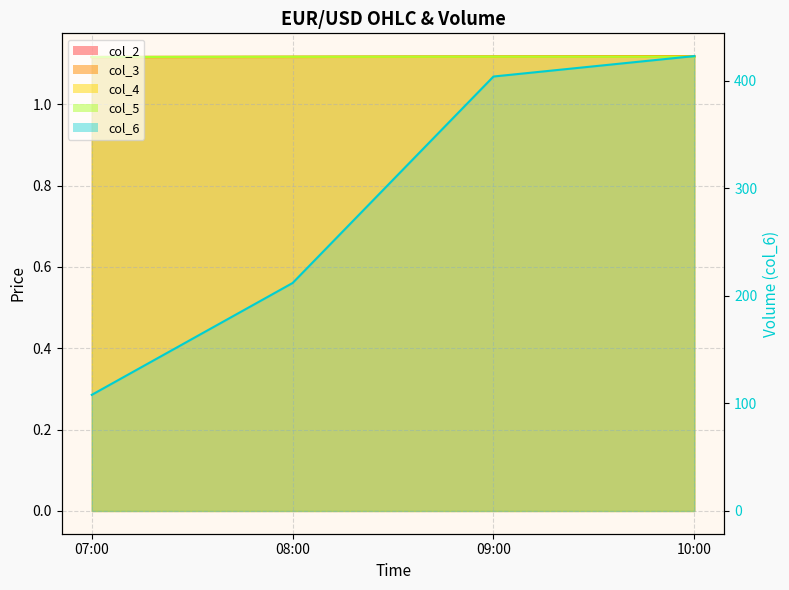

At which label is col_3_line closest to 1?

07:00